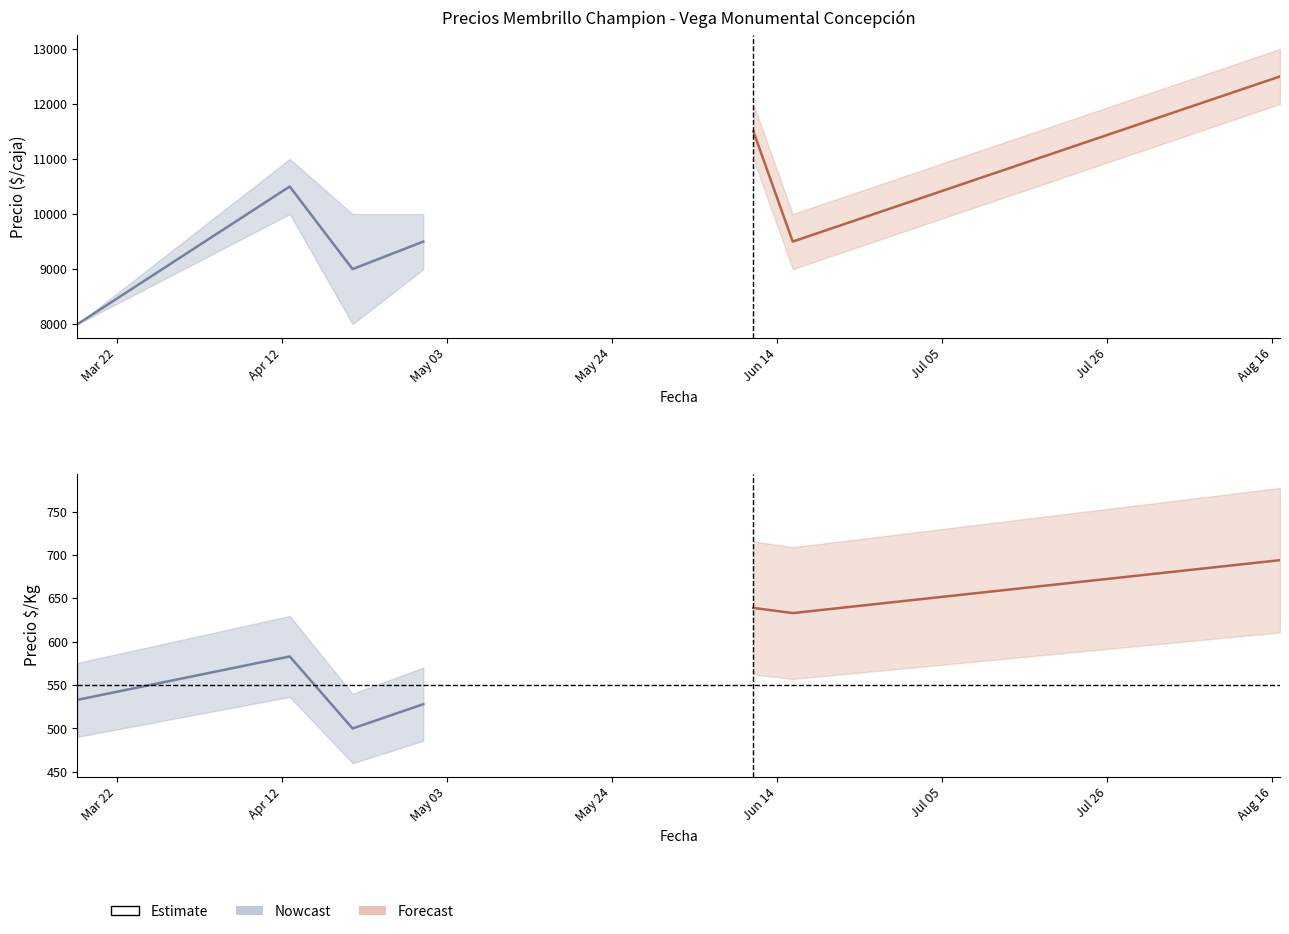

Reading left to right, list all the values displayed in this chart.

Precio minimo: 2021-03-17=8000	2021-04-13=10000	2021-04-21=8000	2021-04-30=9000	2021-06-11=11000	2021-06-16=9000	2021-08-17=12000
Precio maximo: 2021-03-17=8000	2021-04-13=11000	2021-04-21=10000	2021-04-30=10000	2021-06-11=12000	2021-06-16=10000	2021-08-17=13000
Precio promedio ponderado: 2021-03-17=8000	2021-04-13=10500	2021-04-21=9000	2021-04-30=9500	2021-06-11=11500	2021-06-16=9500	2021-08-17=12500
Precio $/Kg: 2021-03-17=533	2021-04-13=583	2021-04-21=500	2021-04-30=528	2021-06-11=639	2021-06-16=633	2021-08-17=694